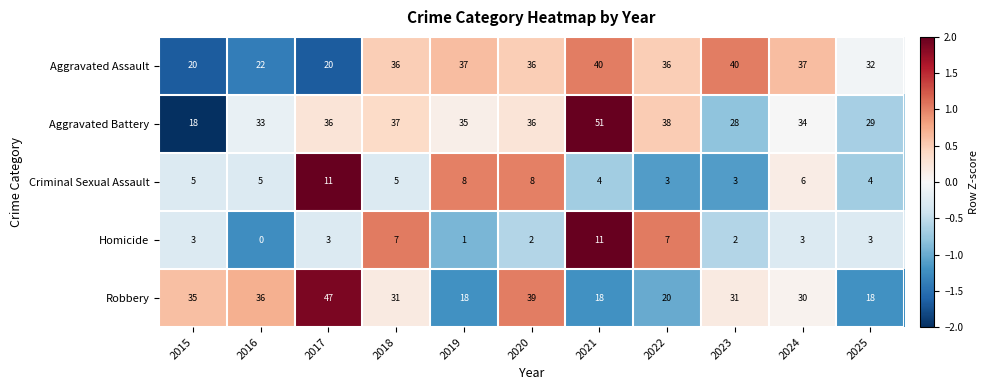

Which category has the highest value in the Aggravated Battery series?

2021